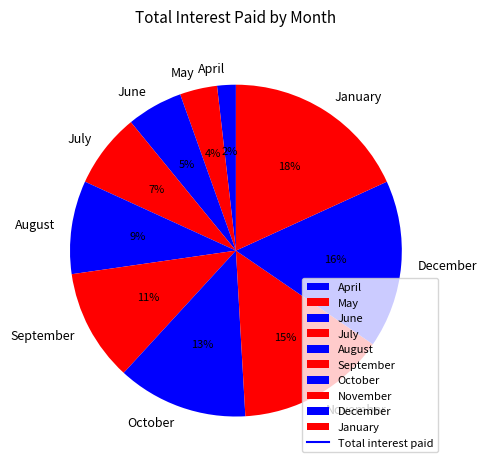

Between July and November, which is larger?

November